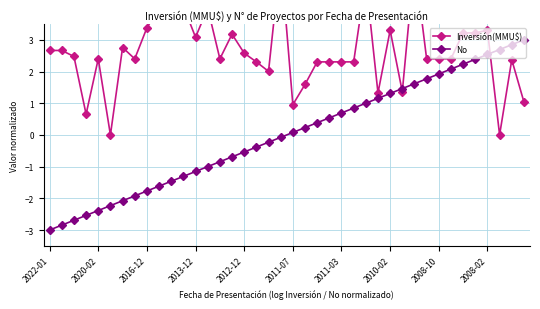

What is the maximum value shown in the chart?

5.6